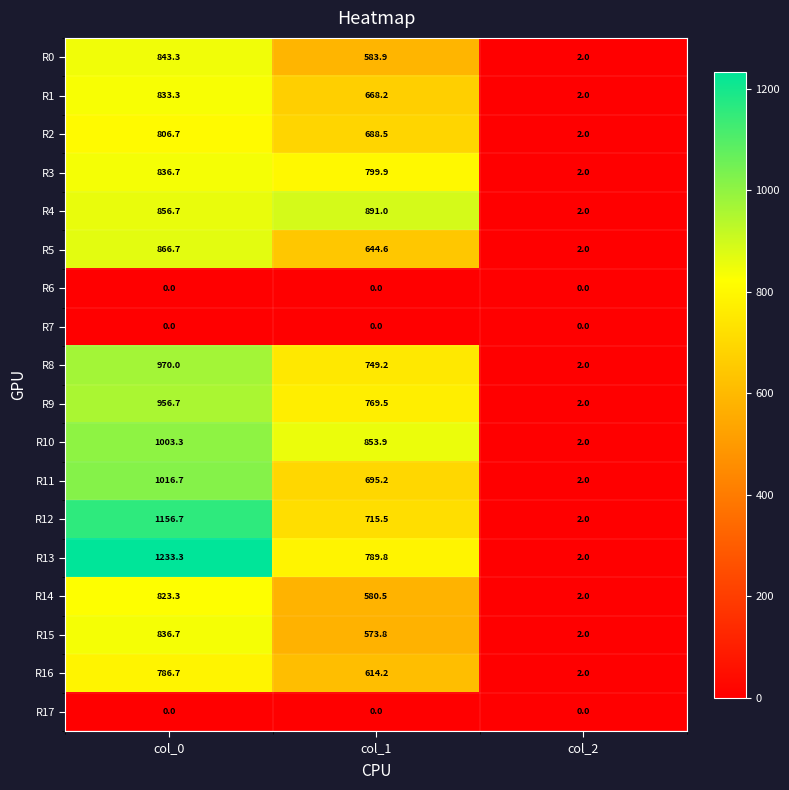

The value of R4 at col_0 is 856.7. True or false?

True